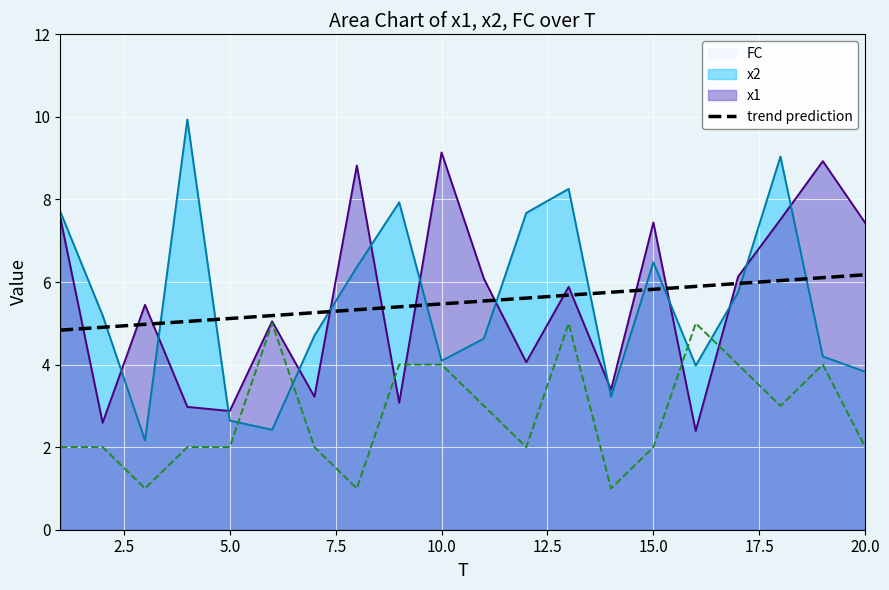

What is the greatest value displayed?

9.9